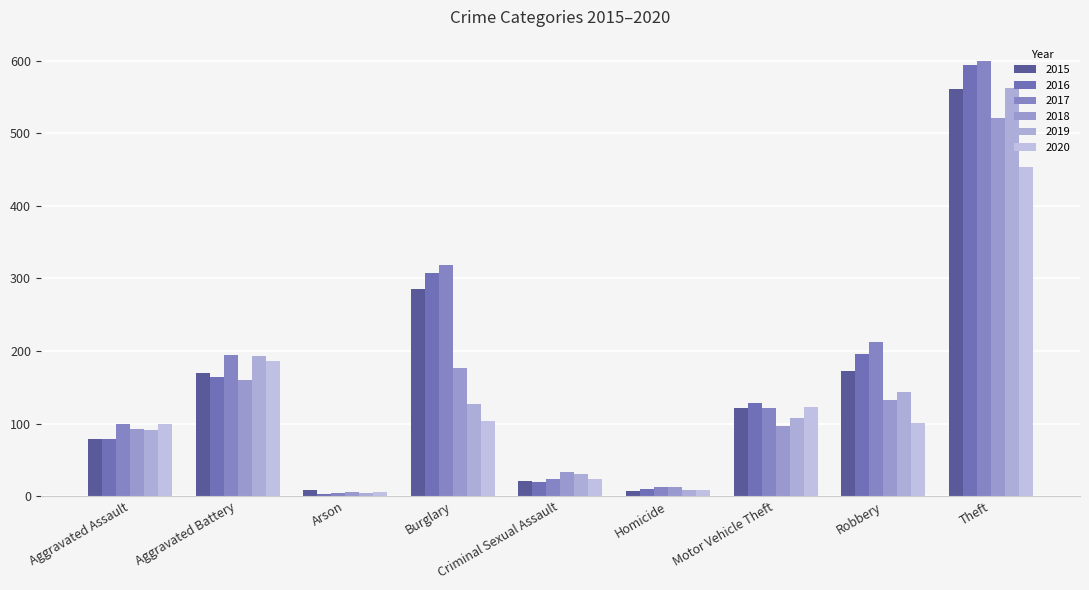

Rank the series by their maximum value, from lowest to highest.

2020, 2018, 2015, 2019, 2016, 2017